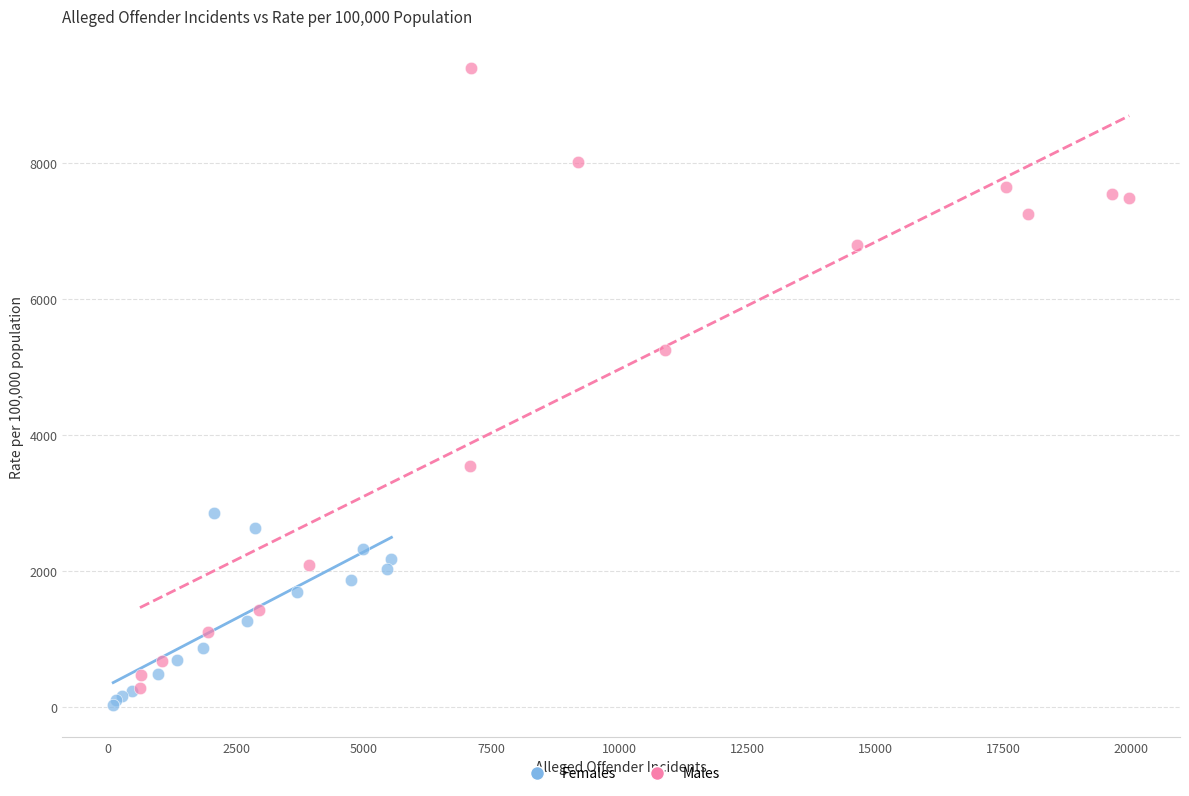

Which series has the widest spread of Y values?

Males